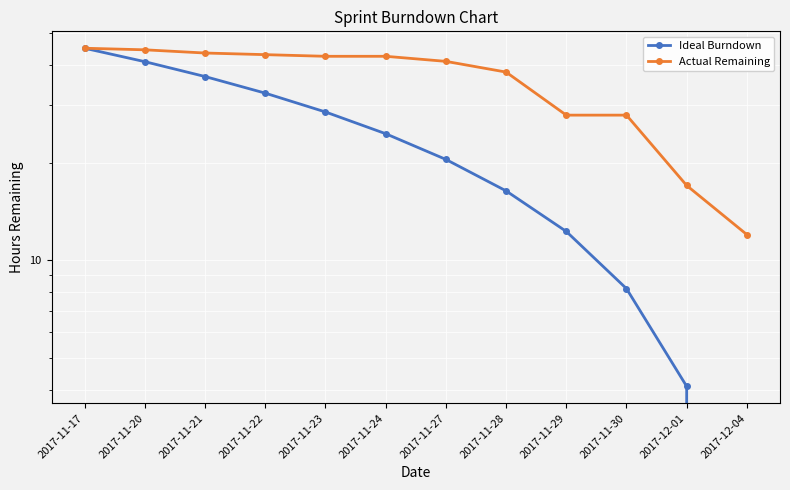

Which category has the lowest value in the Actual Remaining series?

2017-12-04